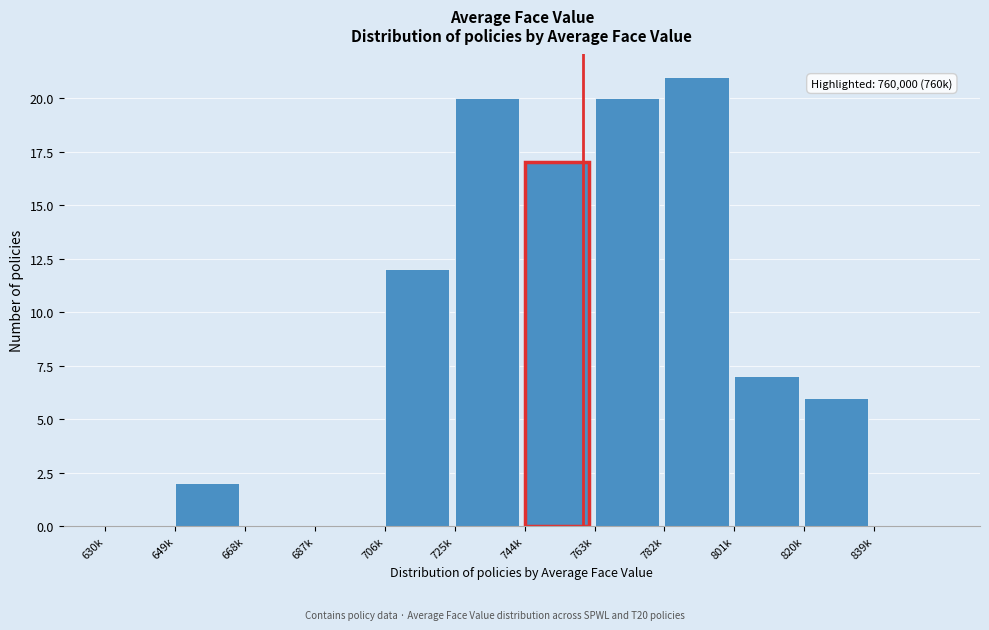

Reading left to right, what are all the values shown in this chart?

630k=0	649k=2	668k=0	687k=0	706k=12	725k=20	744k=17	763k=20	782k=21	801k=7	820k=6	839k=0